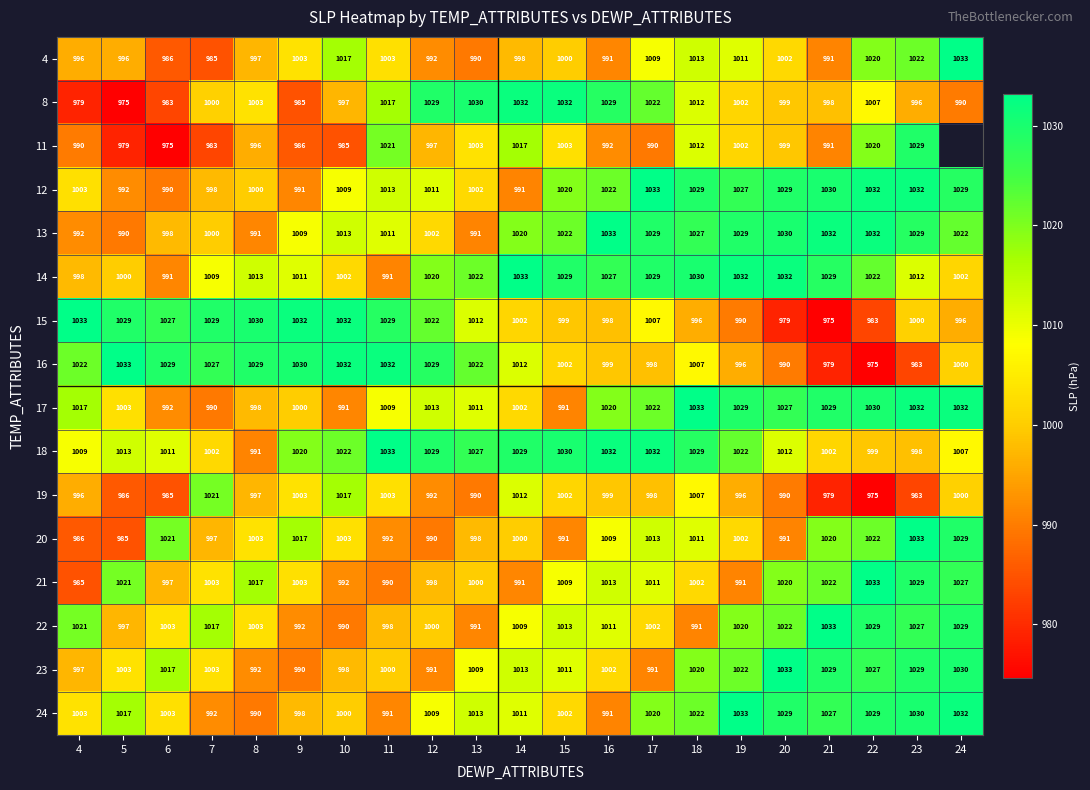

What is the total value across all series at 11?

16133.0